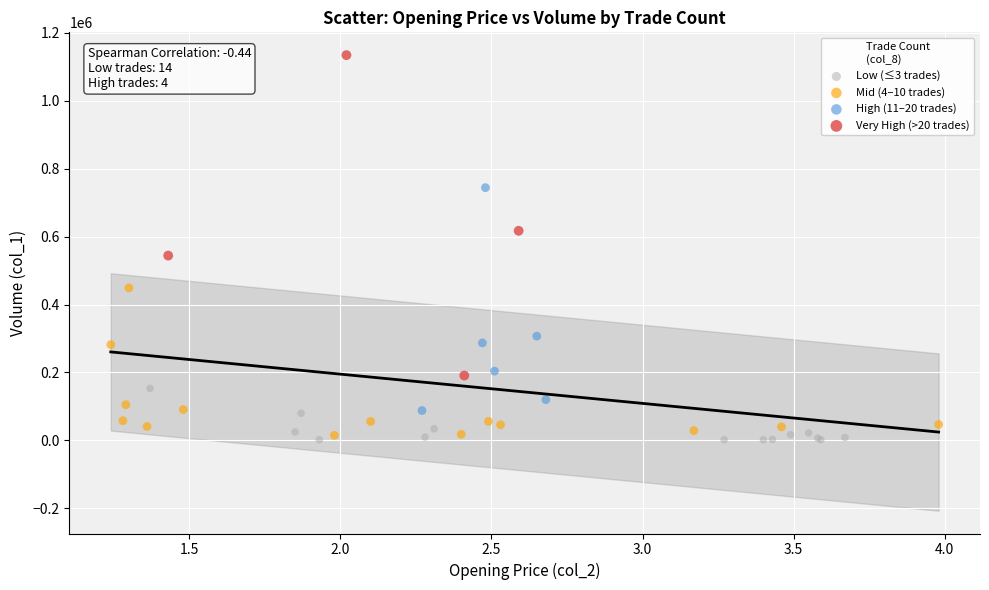

Which series contains the highest Y value?

Very High (>20 trades)